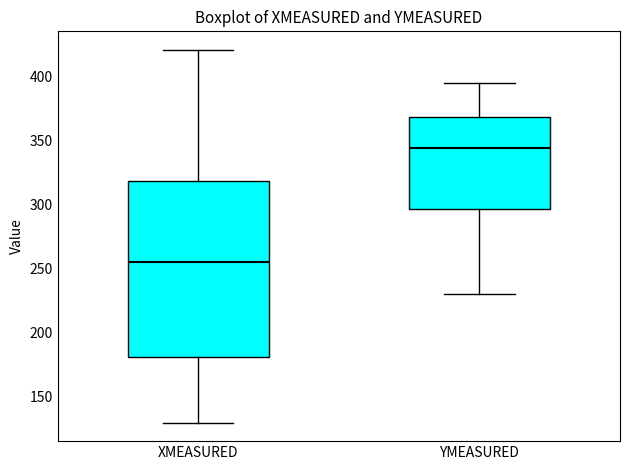

Comparing the boxes themselves (not the whiskers), which one is the tallest?

XMEASURED